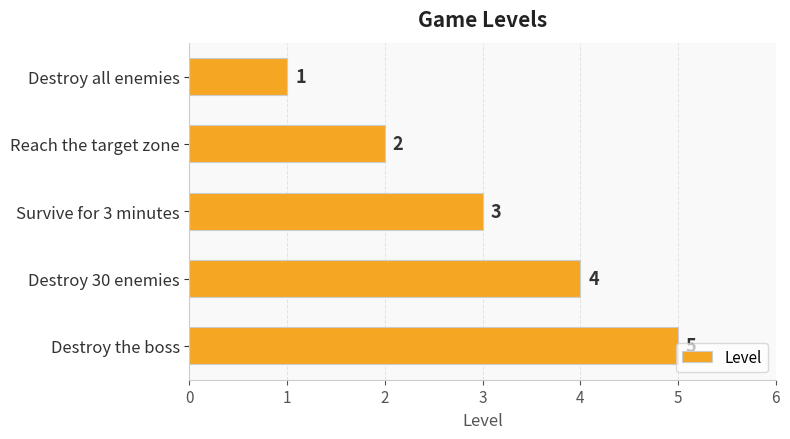

What is the difference between the second highest and minimum values?

3